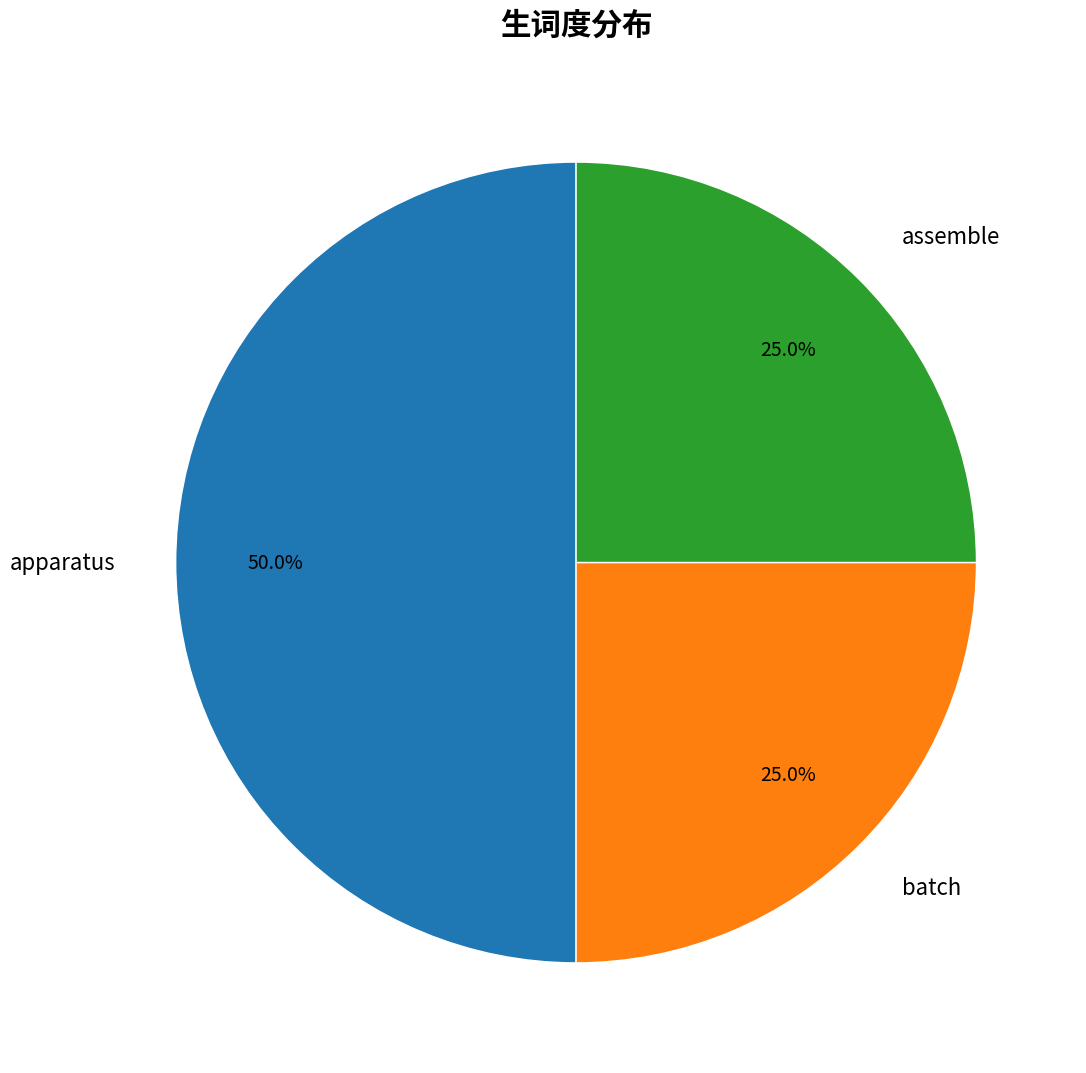

True or false: assemble accounts for 16% of the total.

False